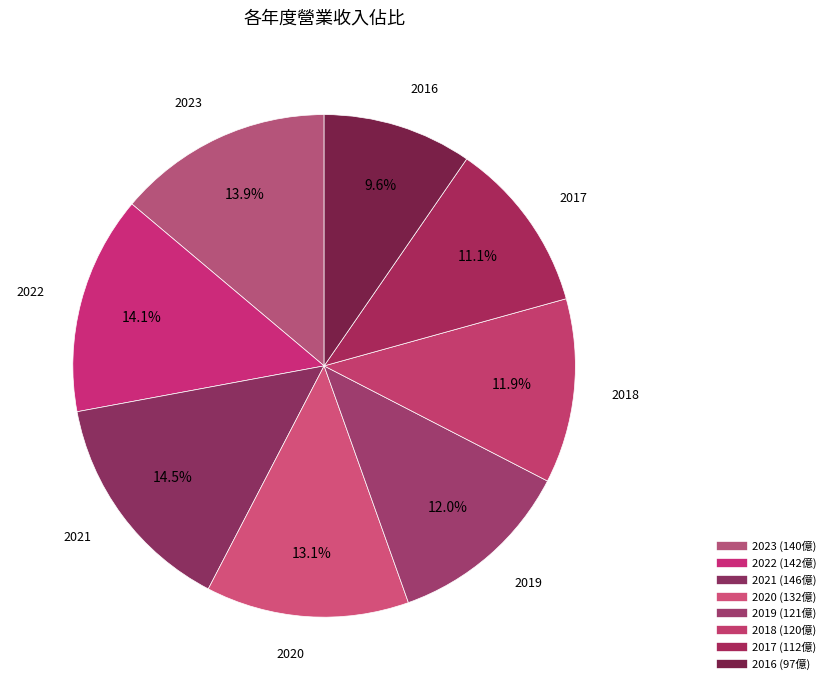

How many slices are in this pie chart?

8